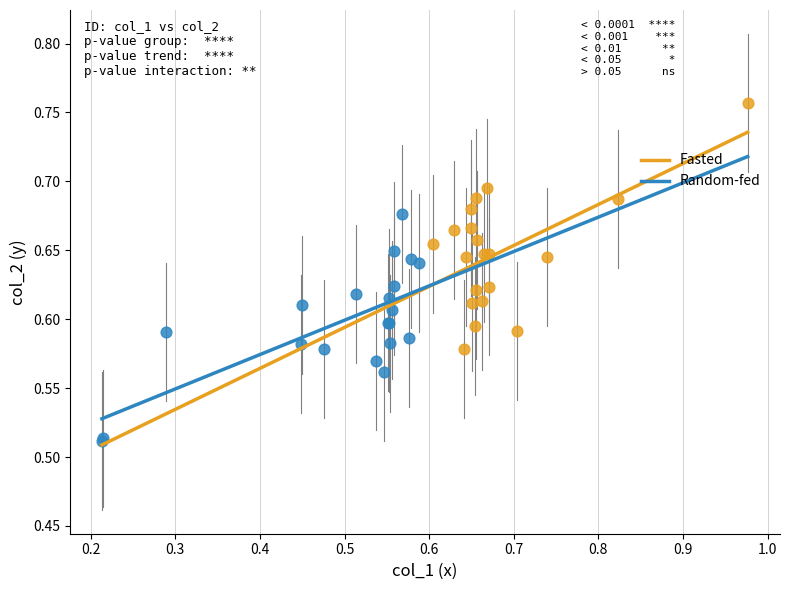

What are all the series names shown in the legend?

Fasted, Random-fed